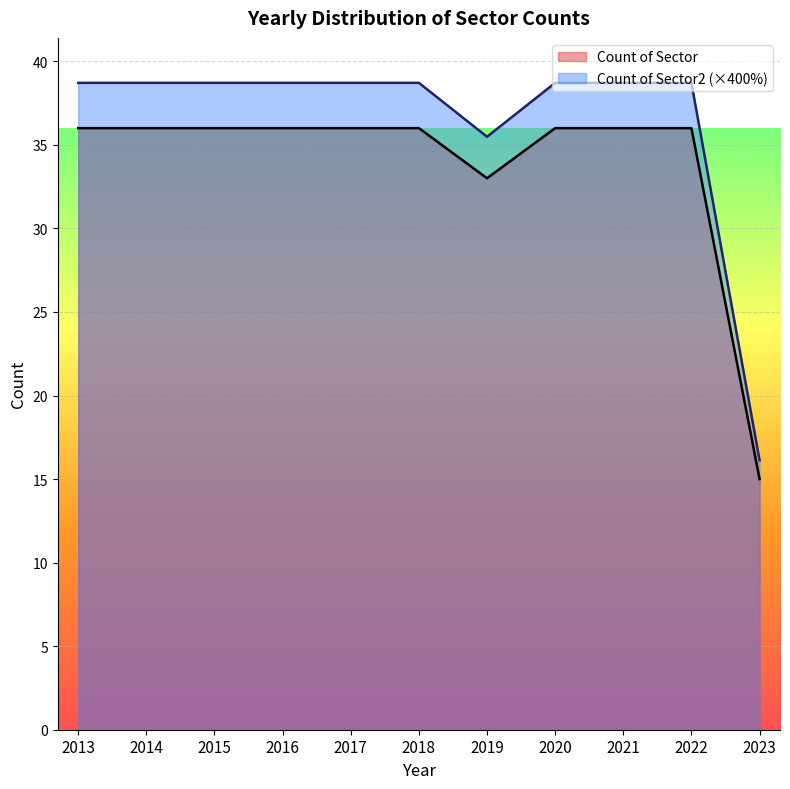

What is the value of the Count of Sector point at the 6th from the left?

36.0